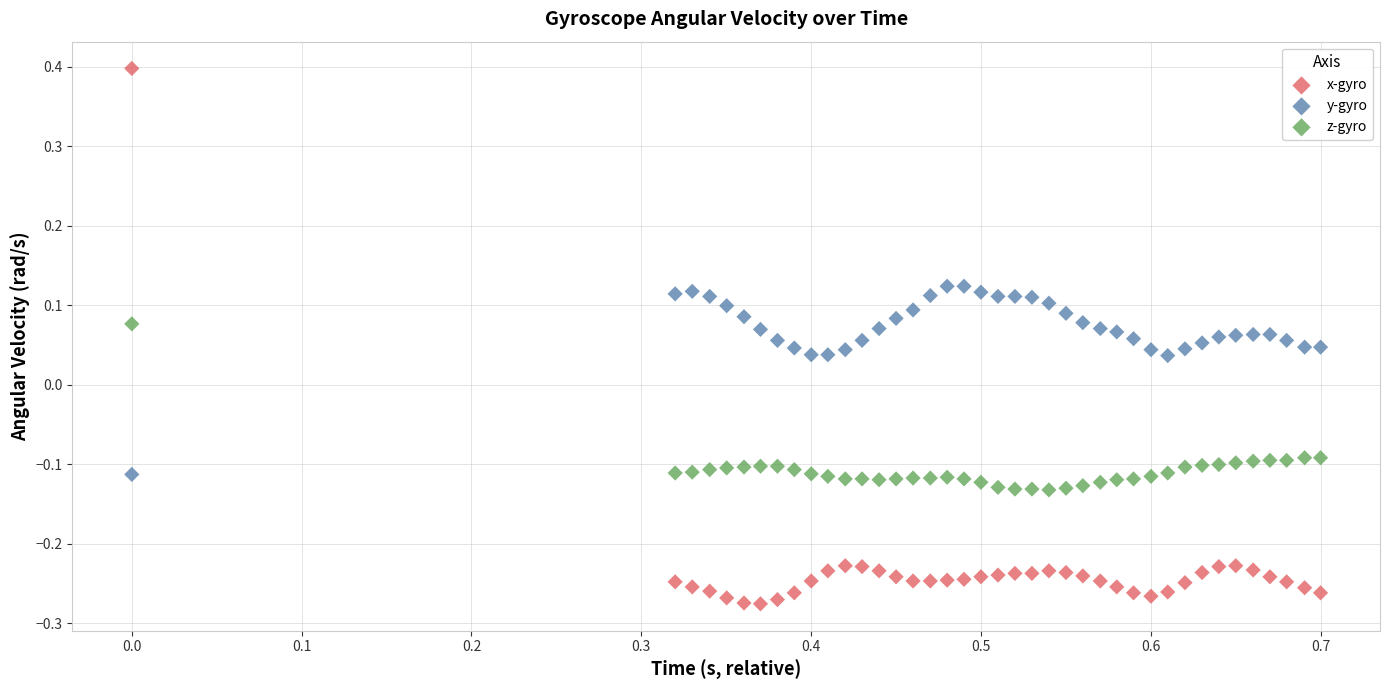

Across all data points, what is the range of Y values (max minus min)?

0.7